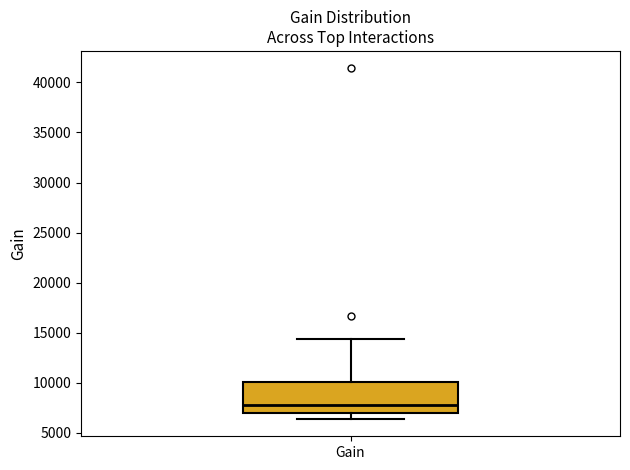

Where does the lower whisker of the box for Gain end on the y-axis? The values are not printed on the chart, so give them approximately, as read against the axis.

6500